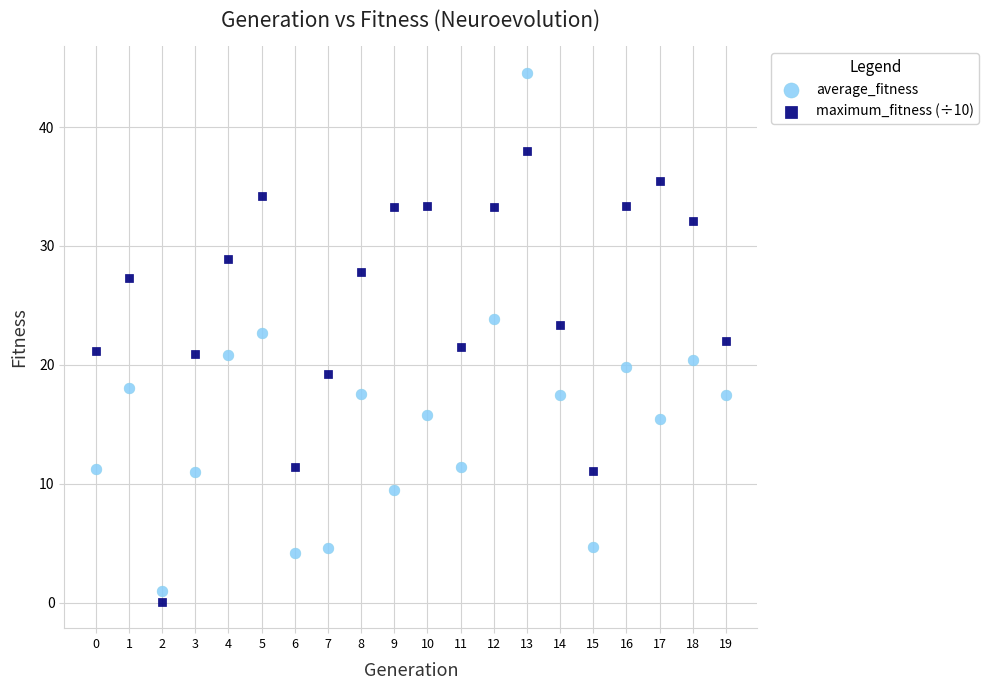

Which series contains the highest Y value?

average_fitness